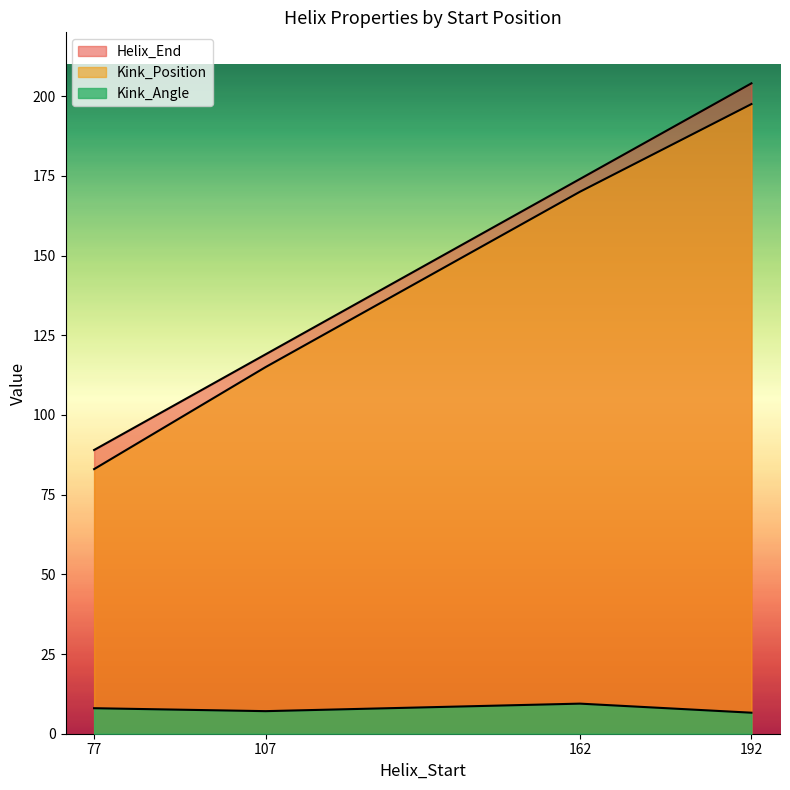

Which series has the largest range (max minus min)?

Kink_Position